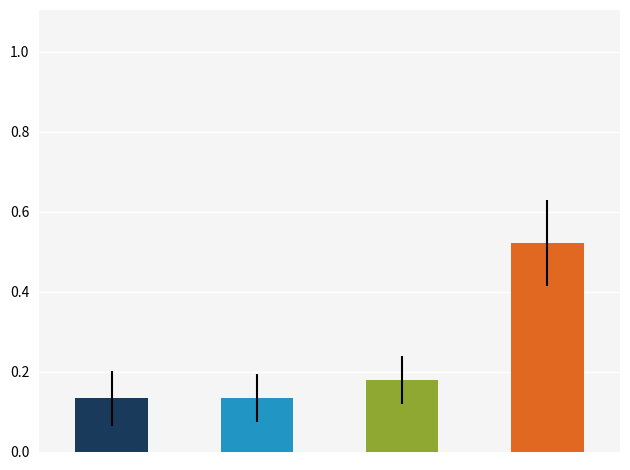

Which series has the largest range (max minus min)?

f1_majority